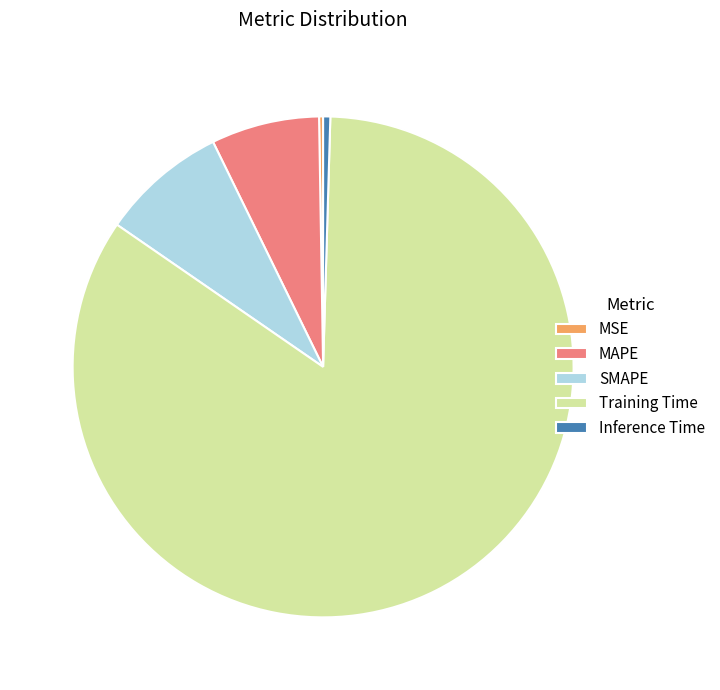

Which has a higher value, Inference Time or MAPE?

MAPE